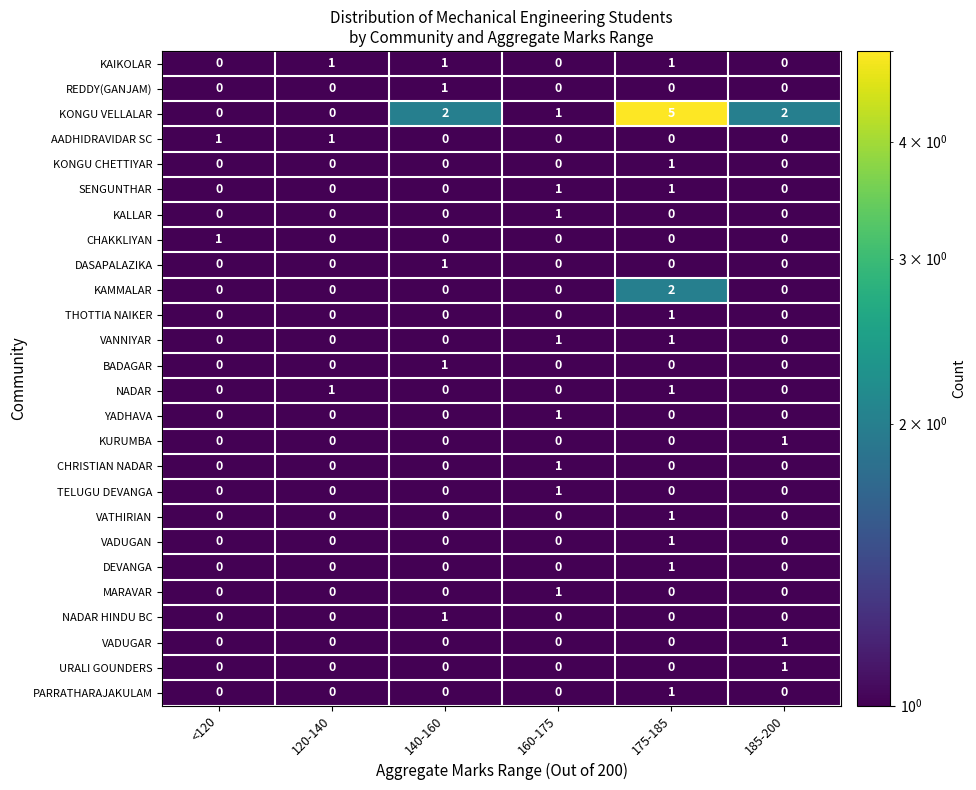

Which series has the widest spread of values?

KONGU VELLALAR